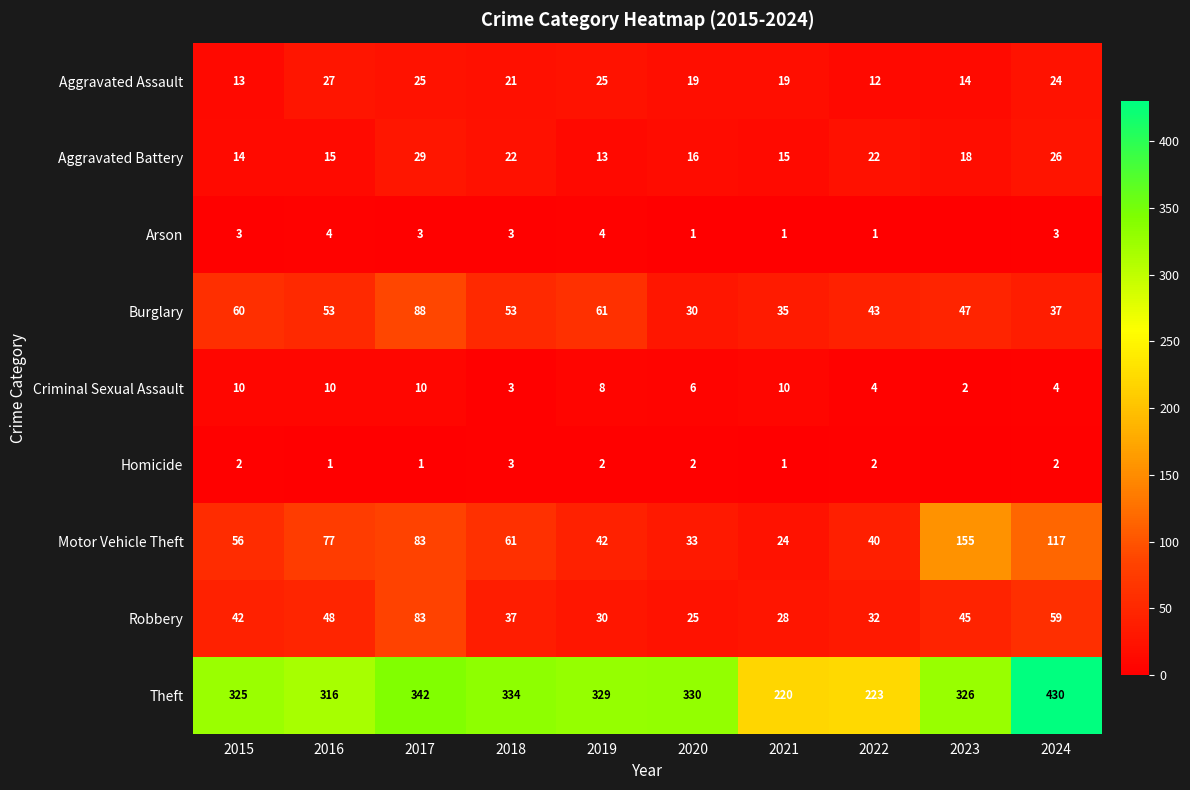

Between 2021 and 2017, which is larger?

2017